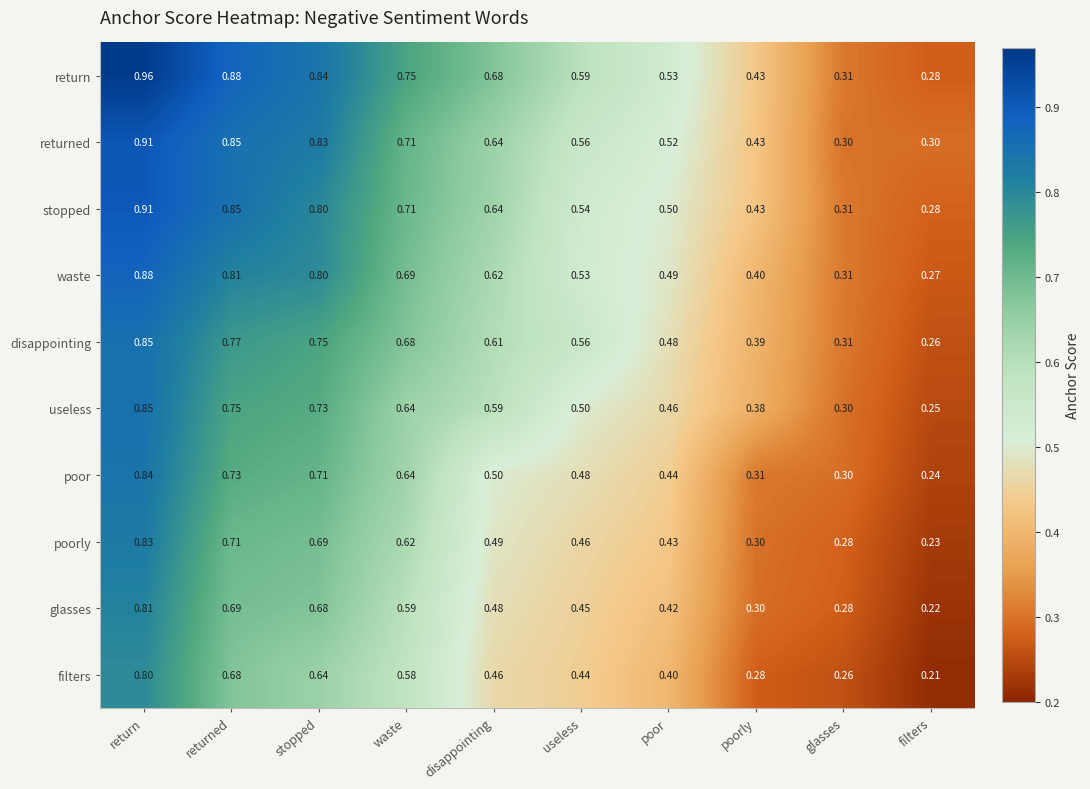

At which category is the sum across all series the highest?

return